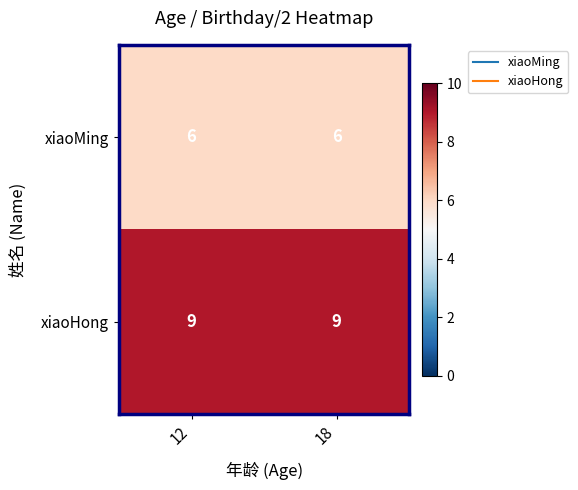

What is the spread (max minus min) of values at 18?

3